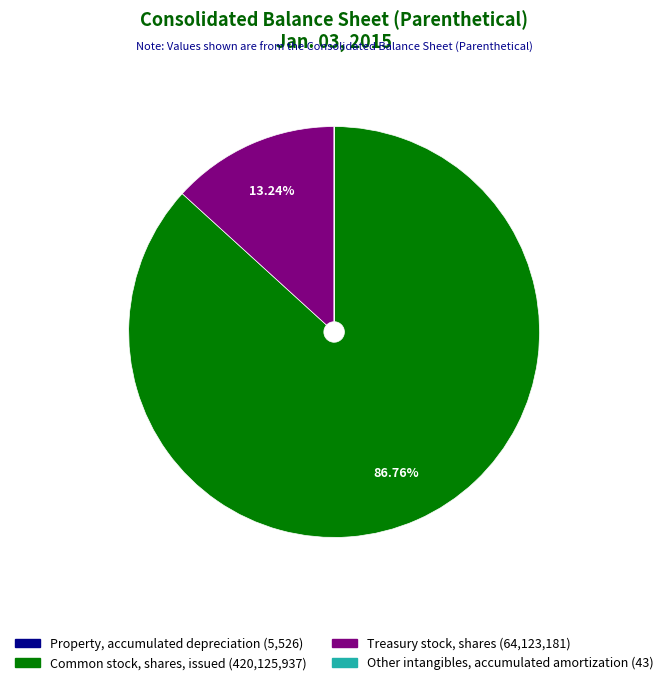

Is there any slice that represents more than half of the pie?

Yes